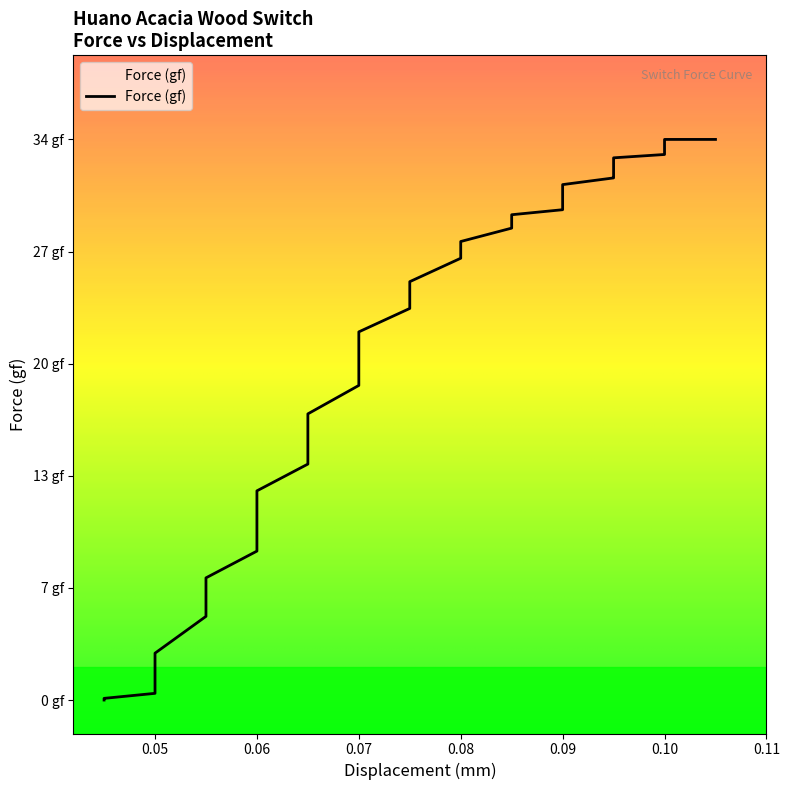

Rank the categories by value from lowest to highest.

0.045, 0.045, 0.05, 0.05, 0.055, 0.055, 0.06, 0.06, 0.06, 0.065, 0.065, 0.065, 0.07, 0.07, 0.07, 0.075, 0.075, 0.08, 0.08, 0.085, 0.085, 0.085, 0.09, 0.09, 0.09, 0.09, 0.09, 0.095, 0.095, 0.095, 0.095, 0.095, 0.1, 0.1, 0.1, 0.105